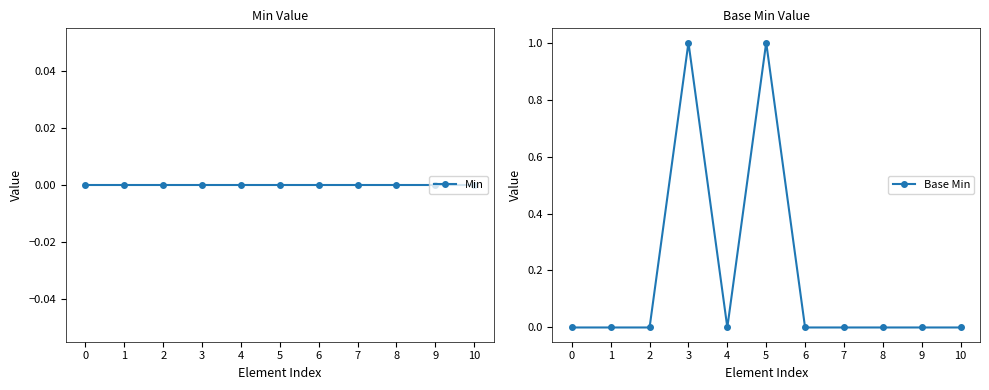

True or false: Base Min and Min intersect in this chart.

False